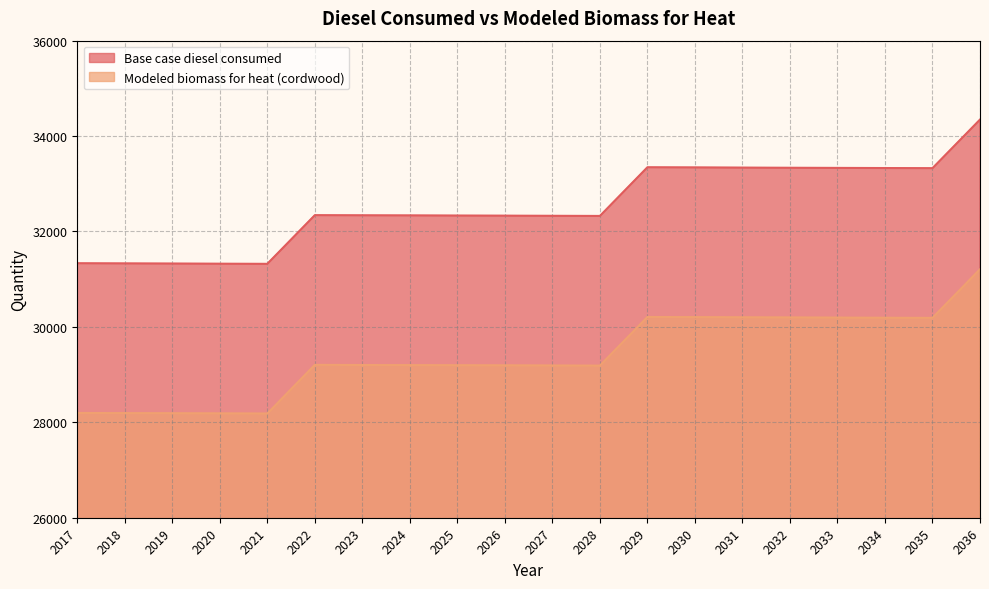

At which category is the sum across all series the highest?

2036